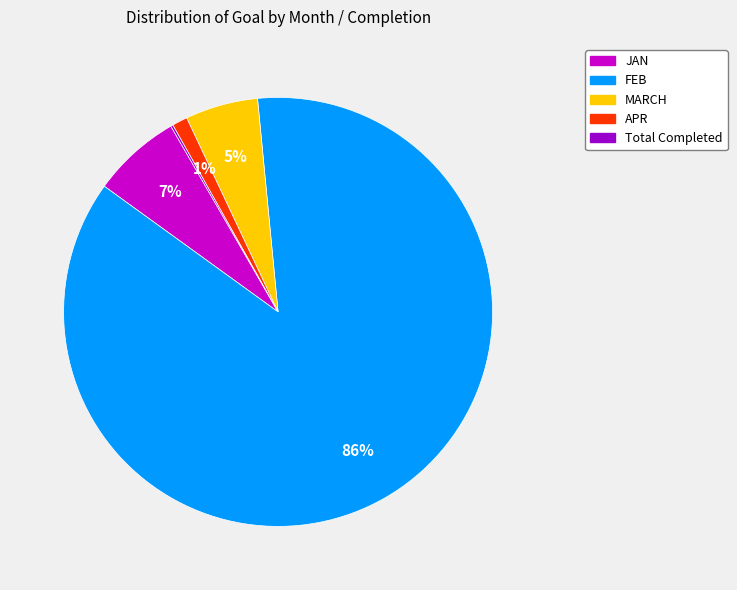

To the nearest percent, what is the average slice percentage?

20%